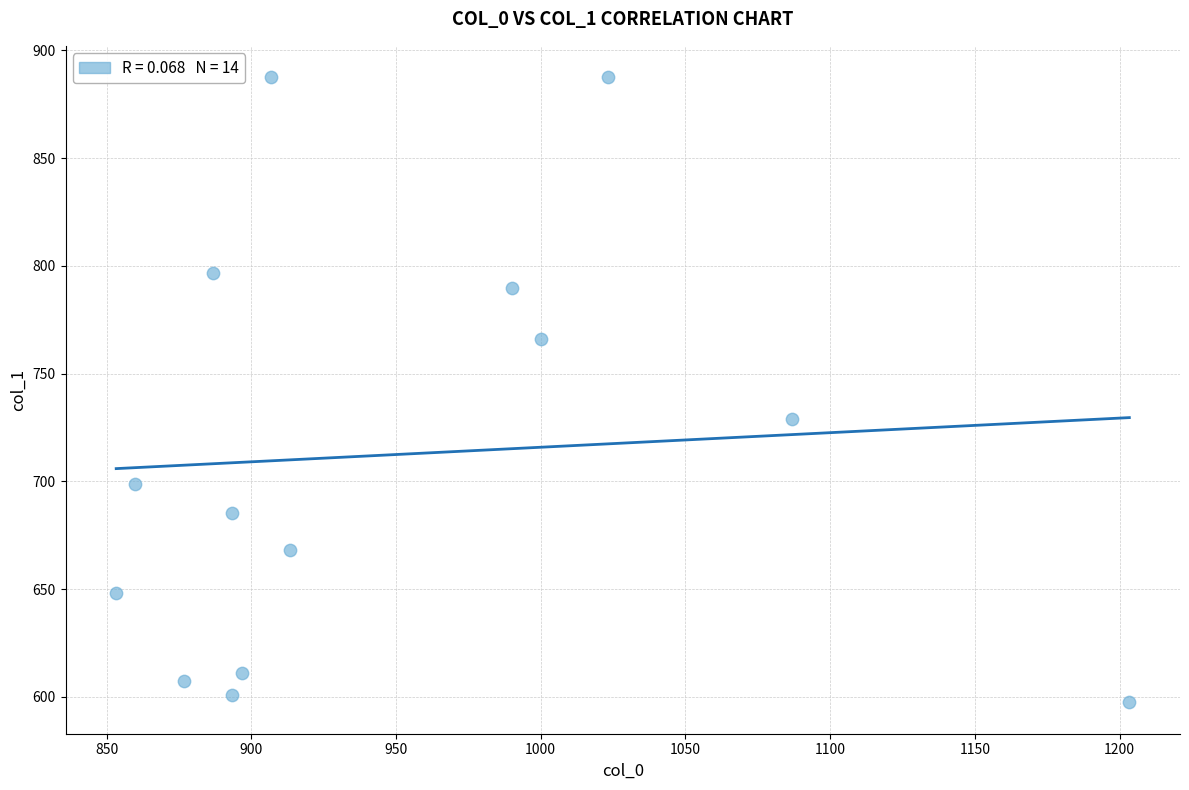

What Y value in the scatter plot is closest to 742?

729.0